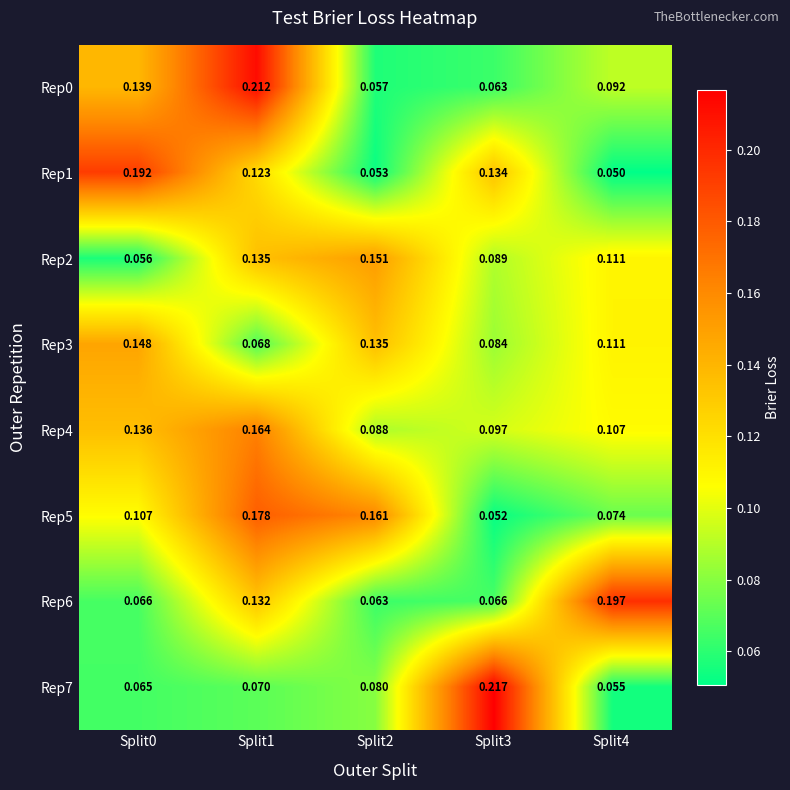

Rank the series by their maximum value, from highest to lowest.

Rep7, Rep0, Rep6, Rep1, Rep5, Rep4, Rep2, Rep3